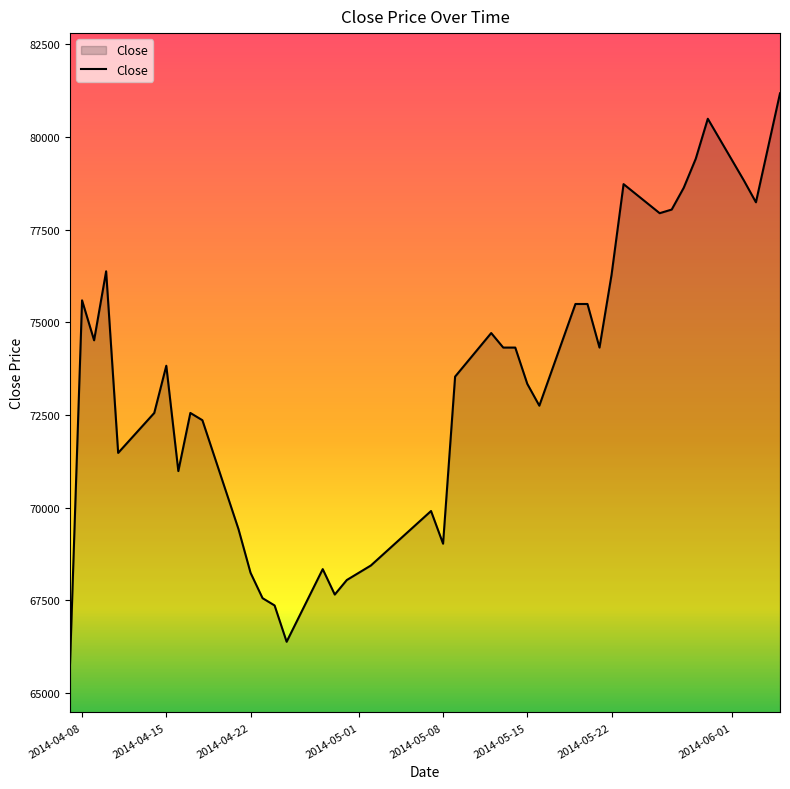

True or false: there are more than 1 points higher than both neighbors.

True